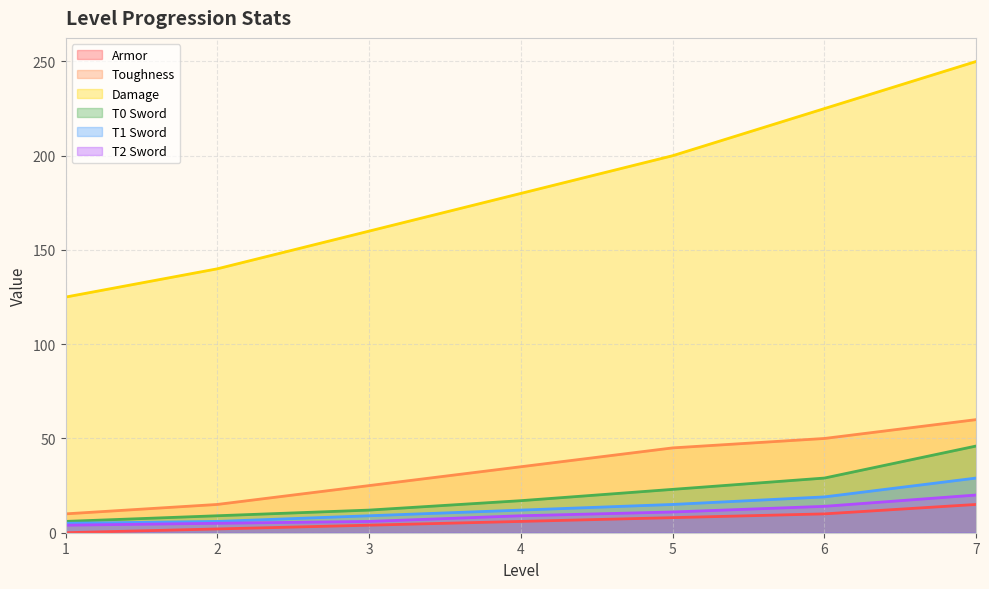

What is the difference between the highest and lowest values at 5?

192